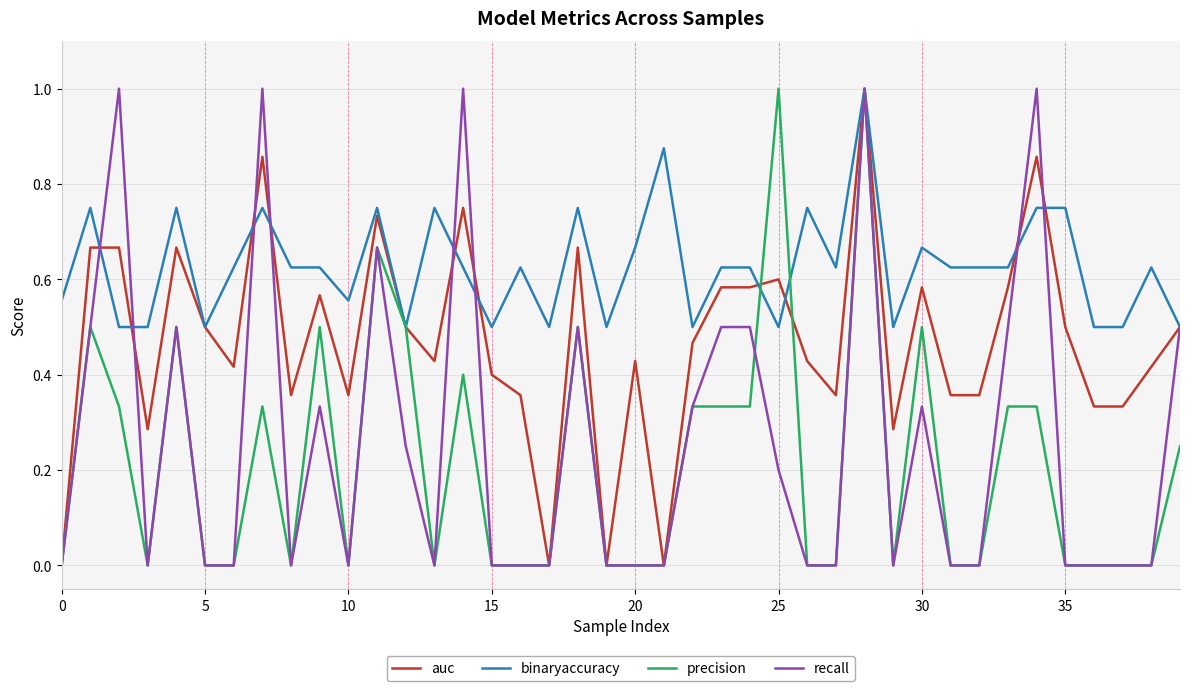

How many lines are shown in the chart?

4